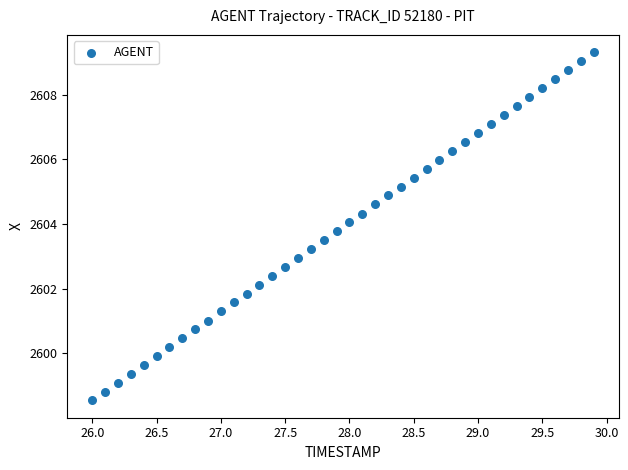

What is the range of Y values (max minus min)?

10.8